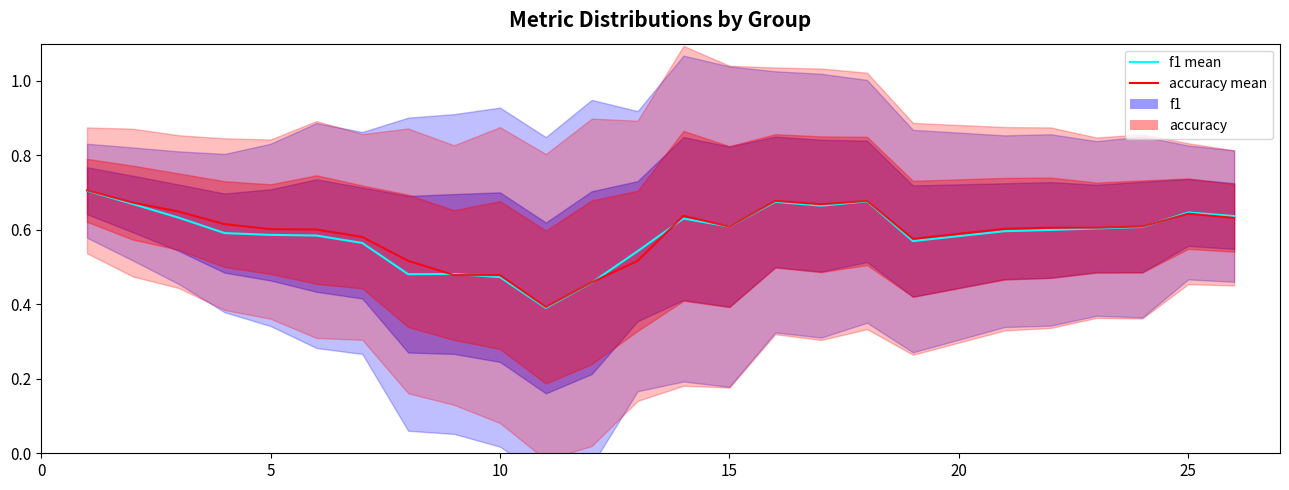

How many lines are shown in the chart?

2